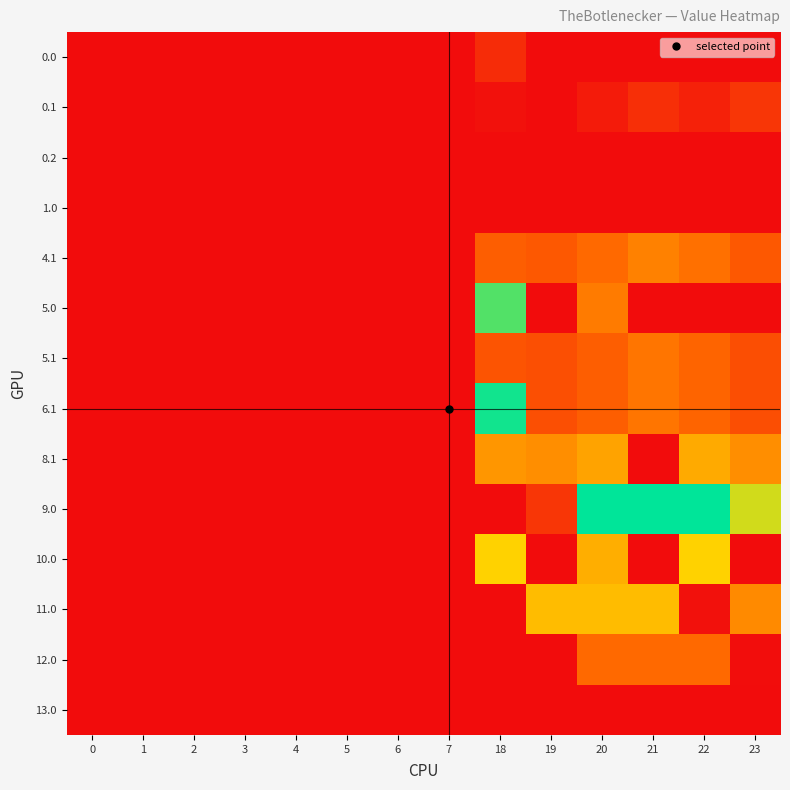

How many series are shown in this chart?

14